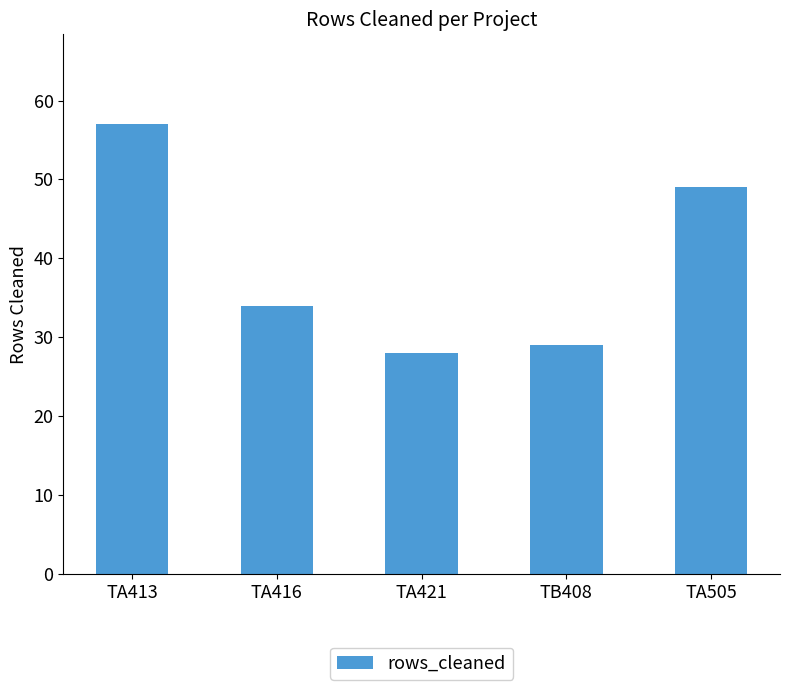

Count the number of categories in the chart.

5